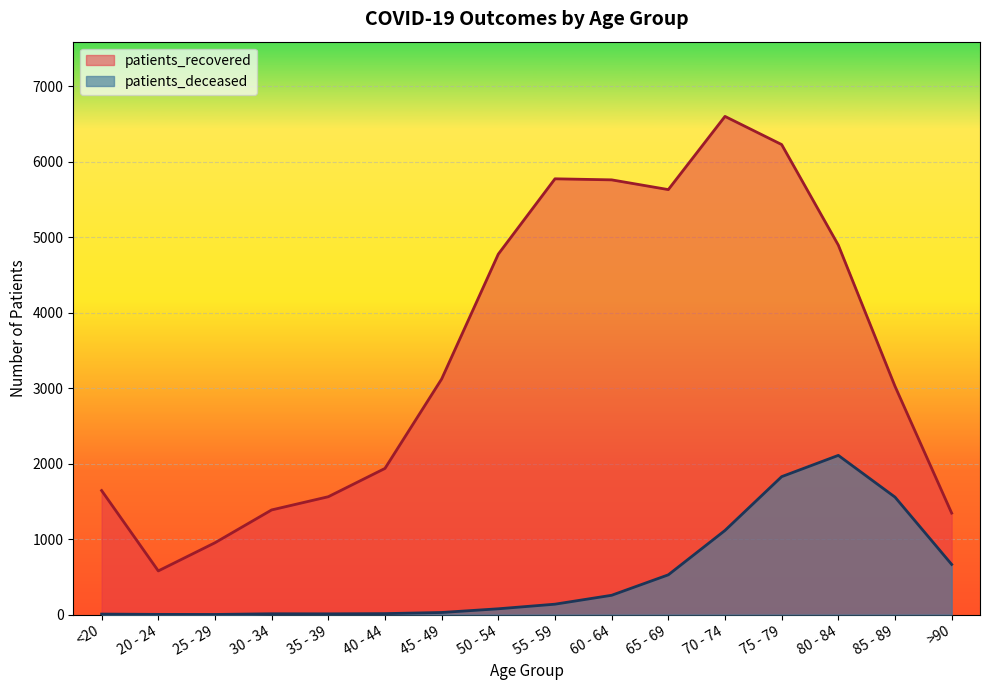

Where is patients_deceased nearest to the value 1056?

70 - 74